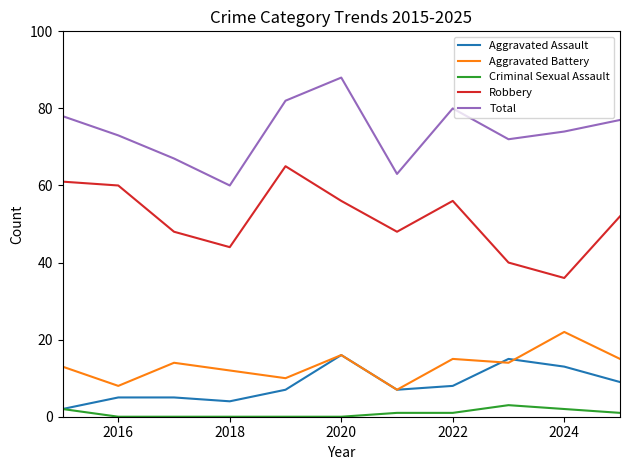

Is this an area chart (filled region under the line)?

No